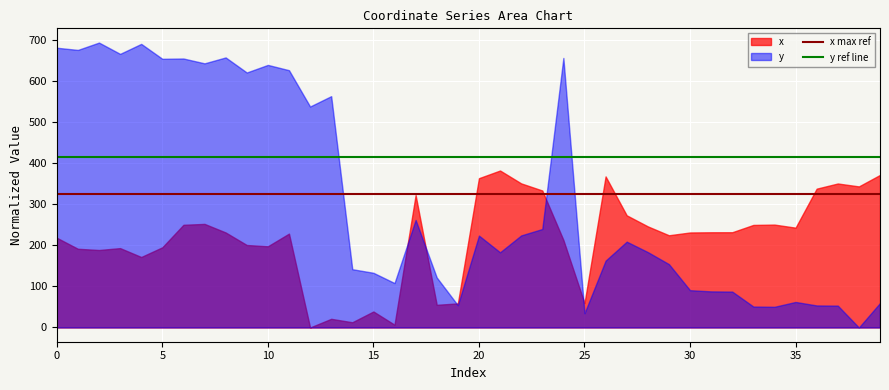

Rank the series by their maximum value, from highest to lowest.

y, x